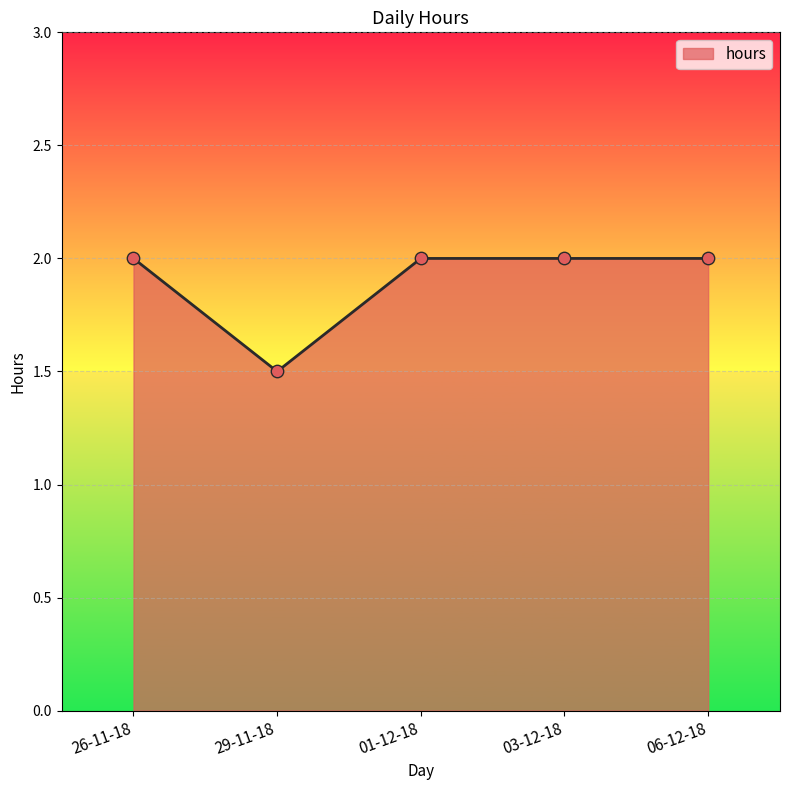

What is the ratio of the value at 06-12-18 to the value at 03-12-18?

1.0